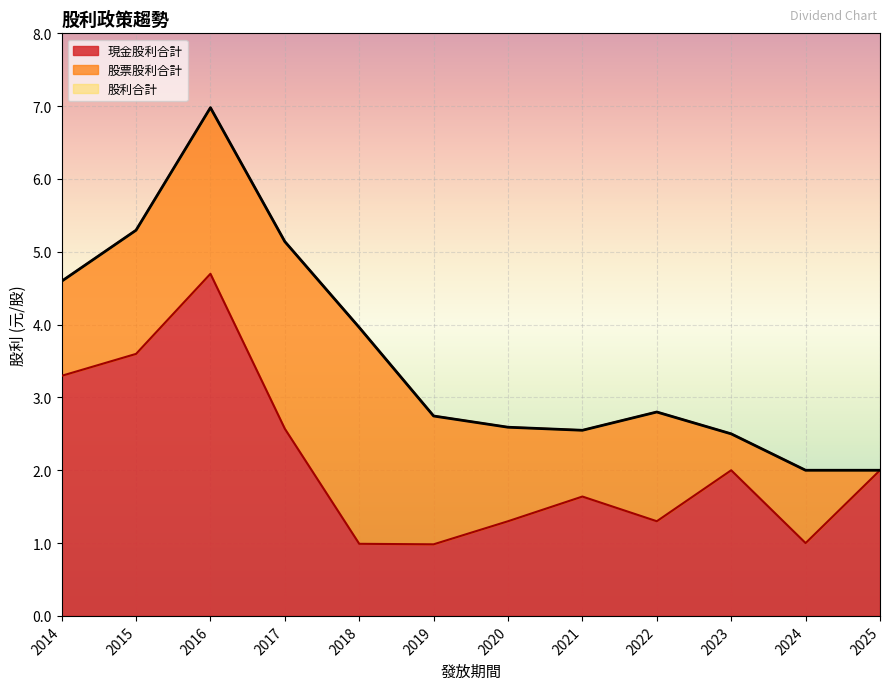

What is the difference between the highest and lowest values at 2015?

1.7